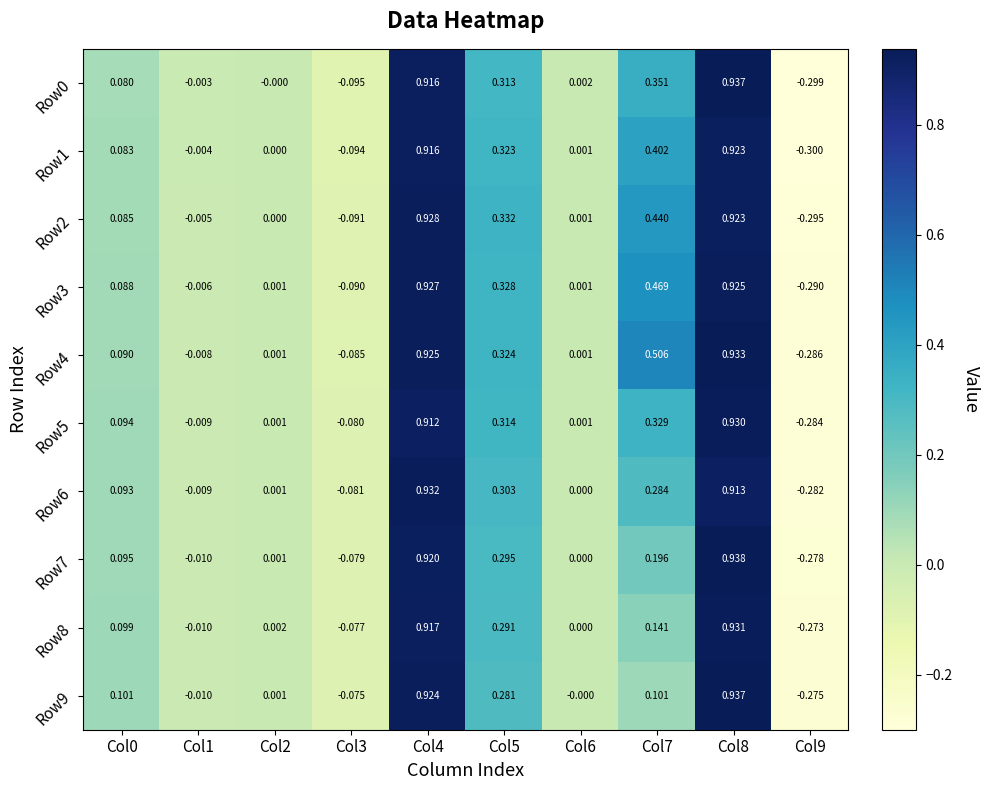

Is the value of Row5 at Col0 greater than the value of Row6 at Col8?

No